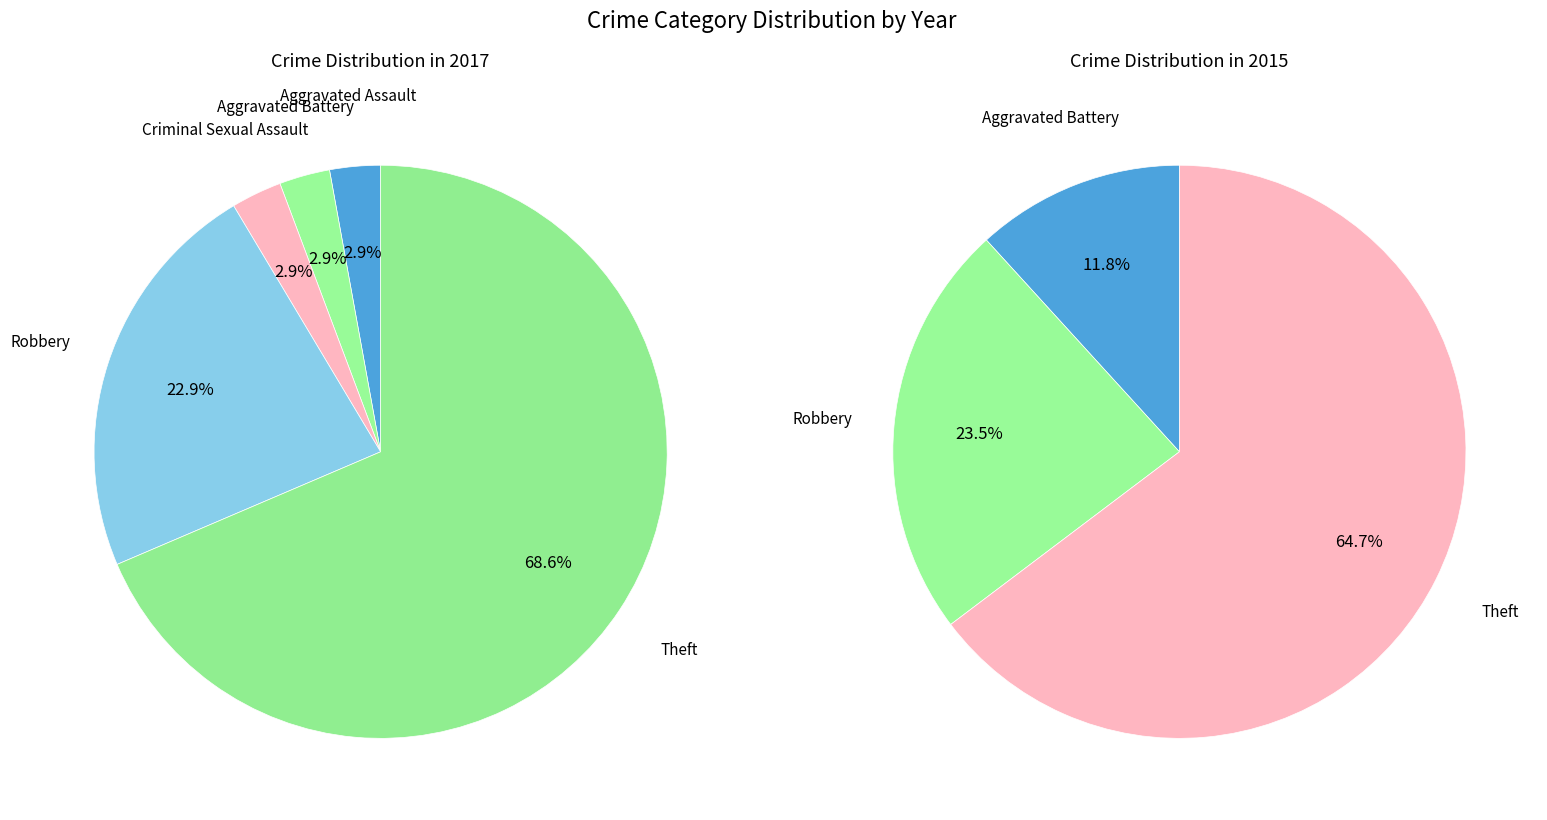

What percentage is the Robbery slice, to the nearest percent?

23%